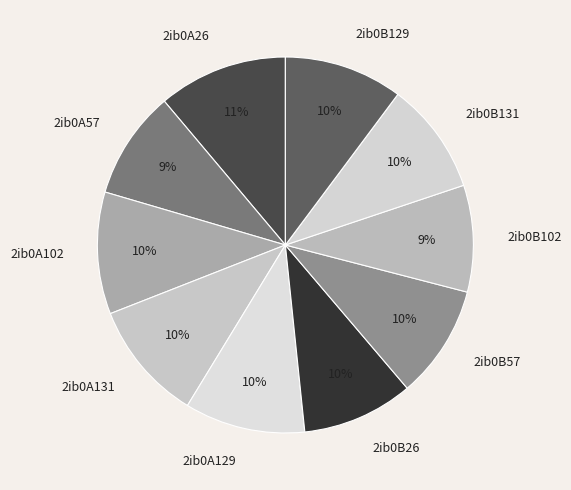

How many slices are in this pie chart?

10